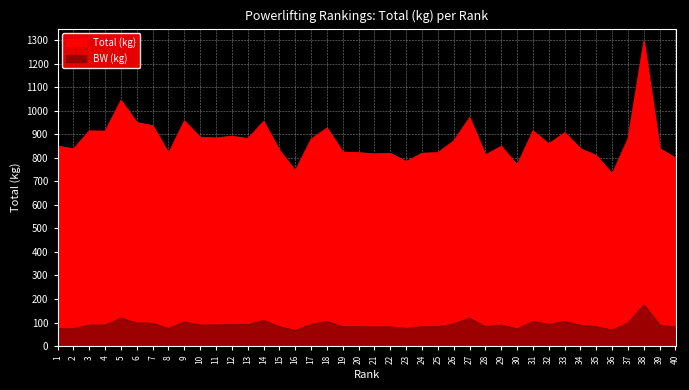

At which label does Total (kg) first exceed 860?

3